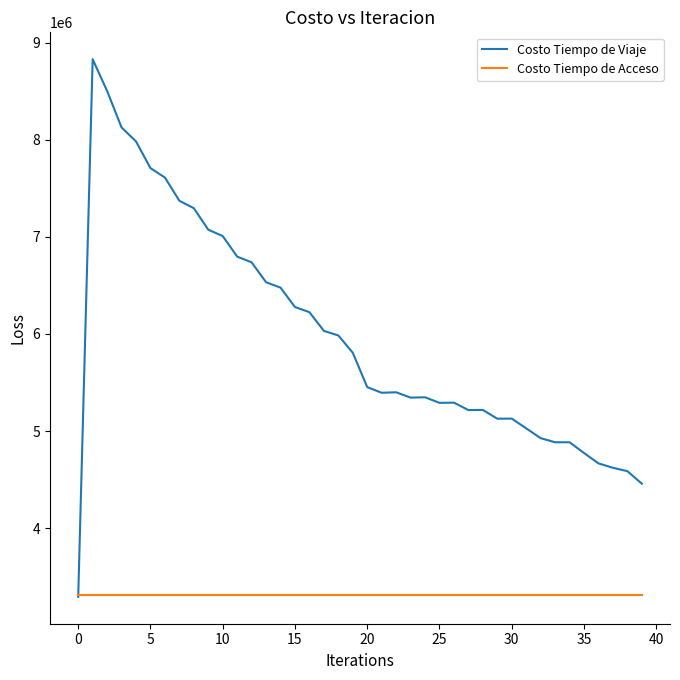

List the series in order of their overall mean, highest first.

Costo Tiempo de Viaje, Costo Tiempo de Acceso